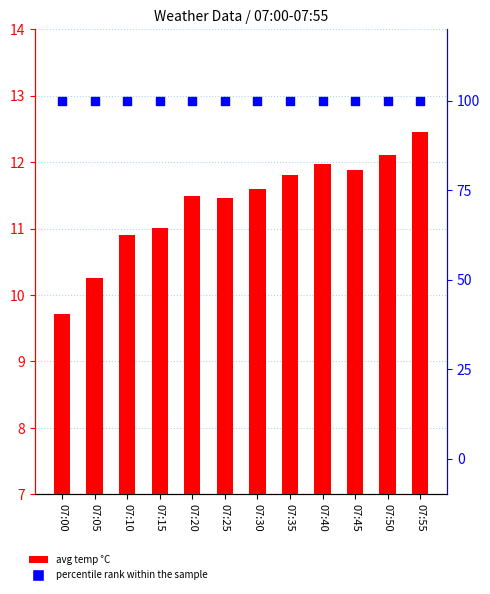

Which series has the largest total across all categories?

percentile rank within the sample